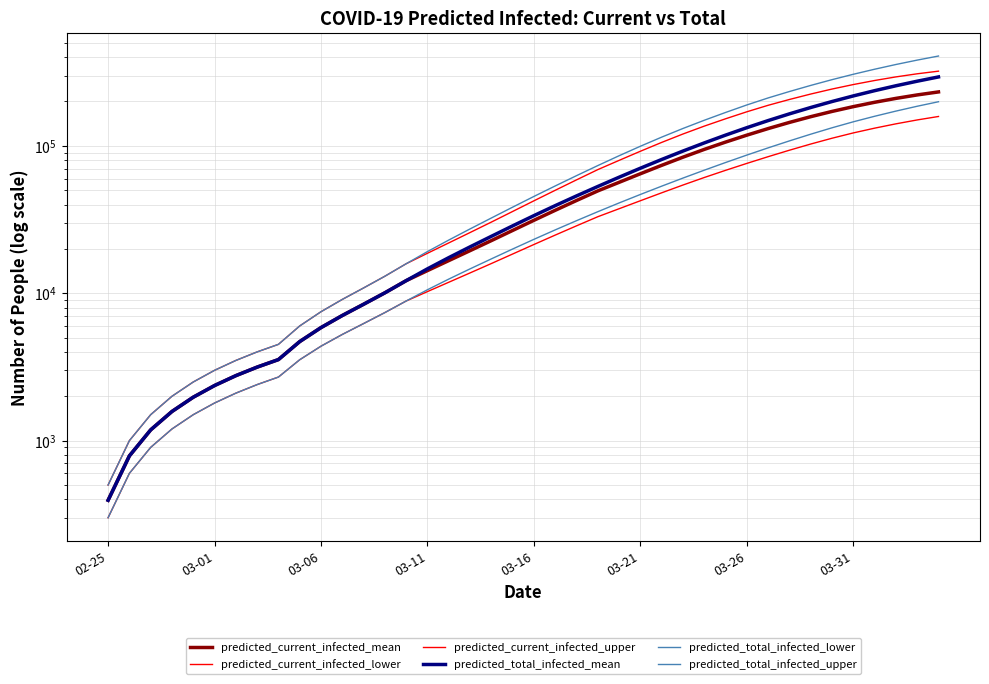

True or false: predicted_current_infected_mean has more than 2 points higher than both neighbors.

False